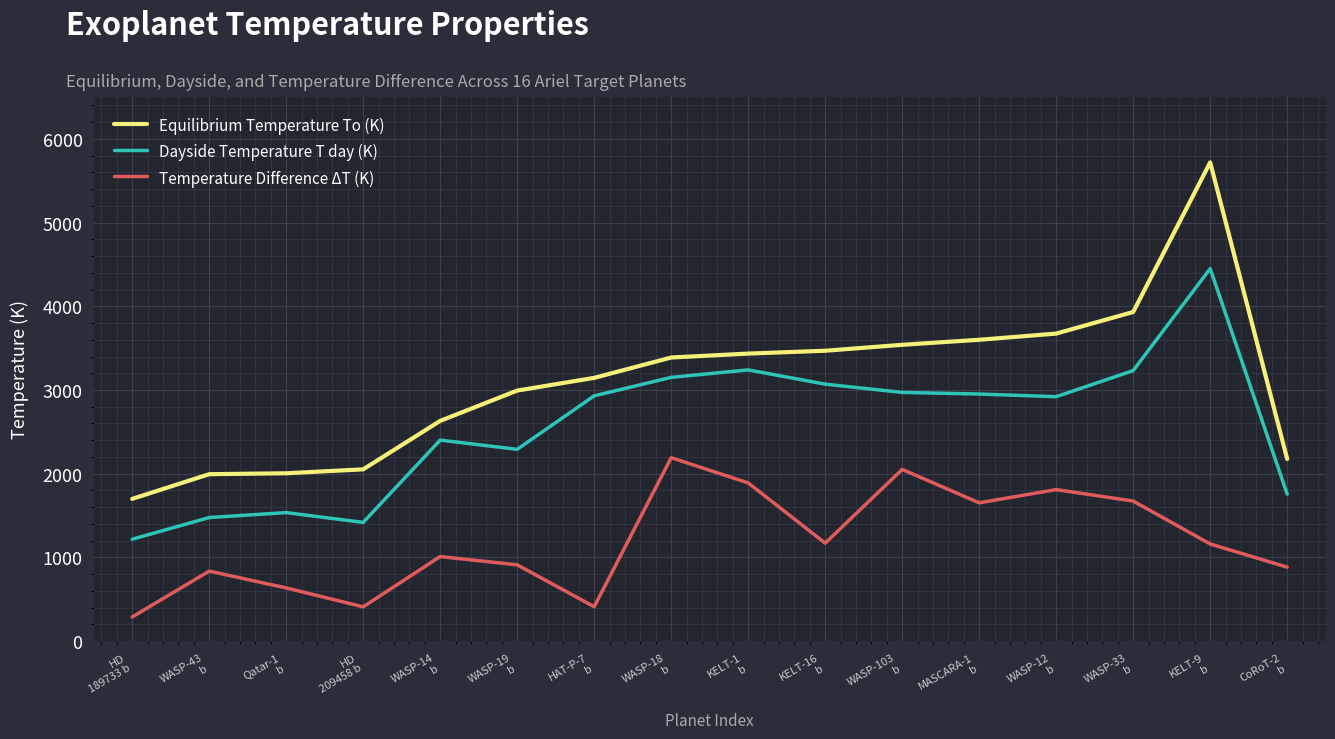

Read the Dayside Temperature T day (K) value at KELT-1
b.

3240.0